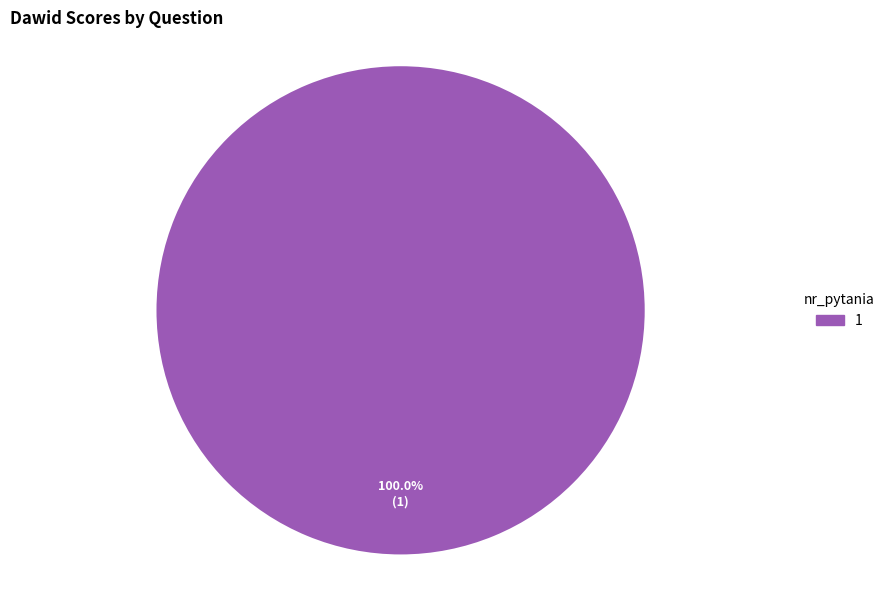

Is there any slice that represents more than half of the pie?

Yes